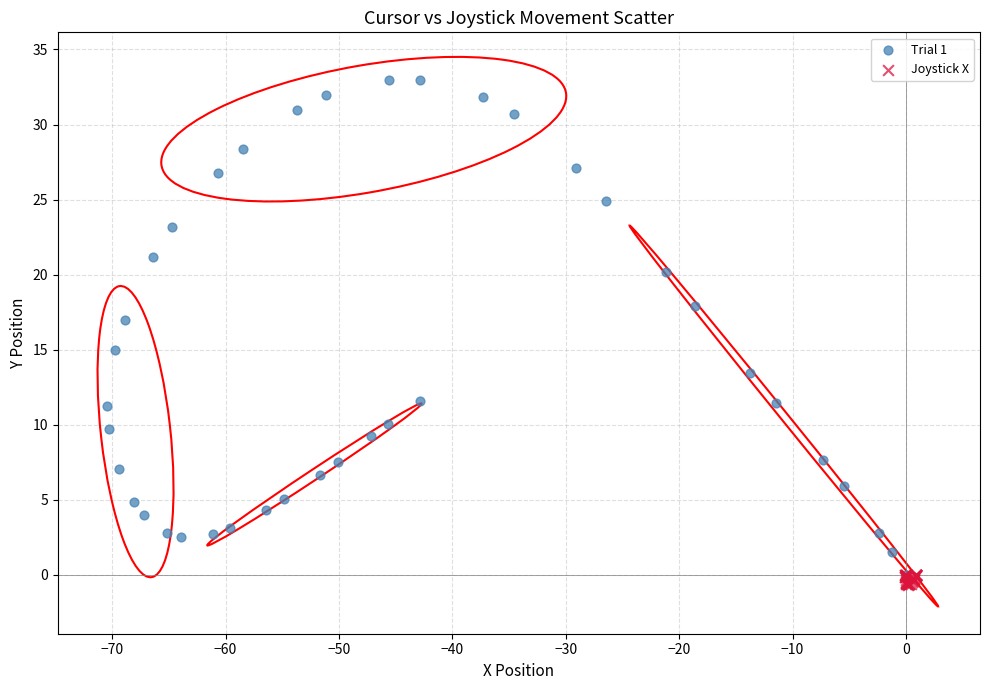

Which series has the largest Y range (max minus min)?

Trial 1